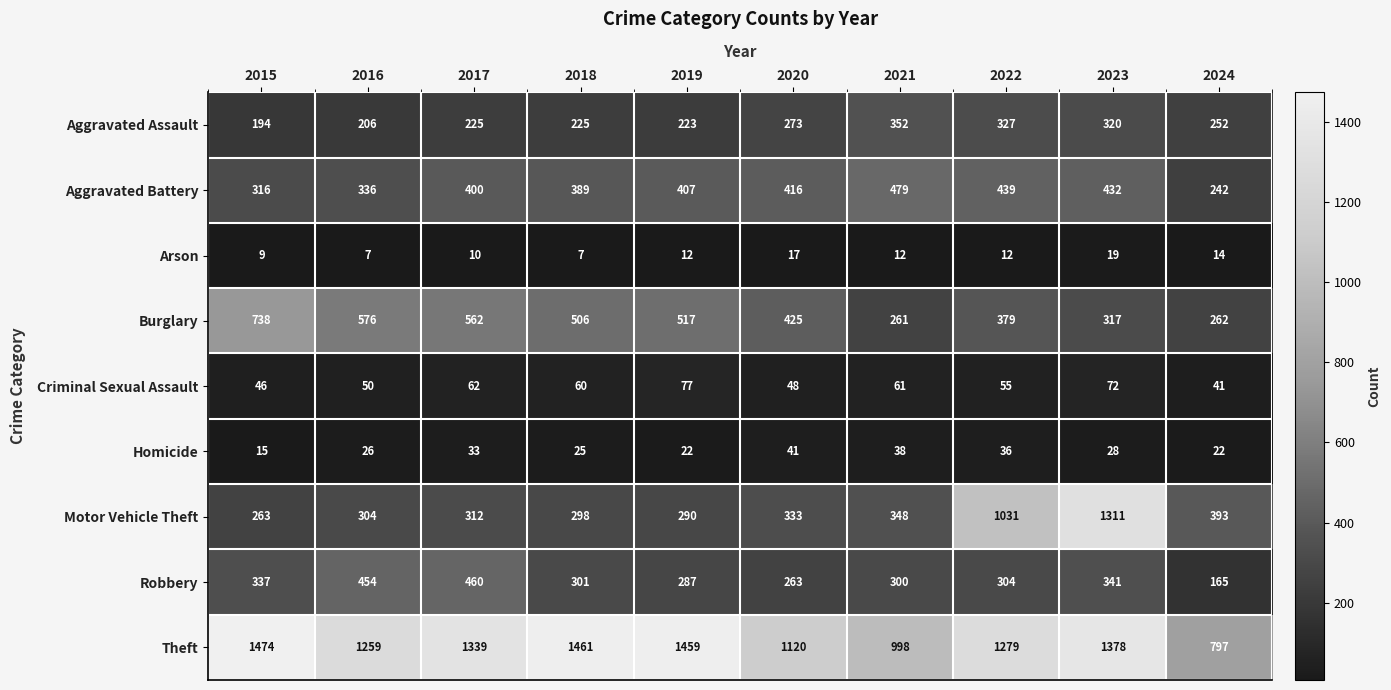

List the labels in order of Burglary value, largest first.

2015, 2016, 2017, 2019, 2018, 2020, 2022, 2023, 2024, 2021